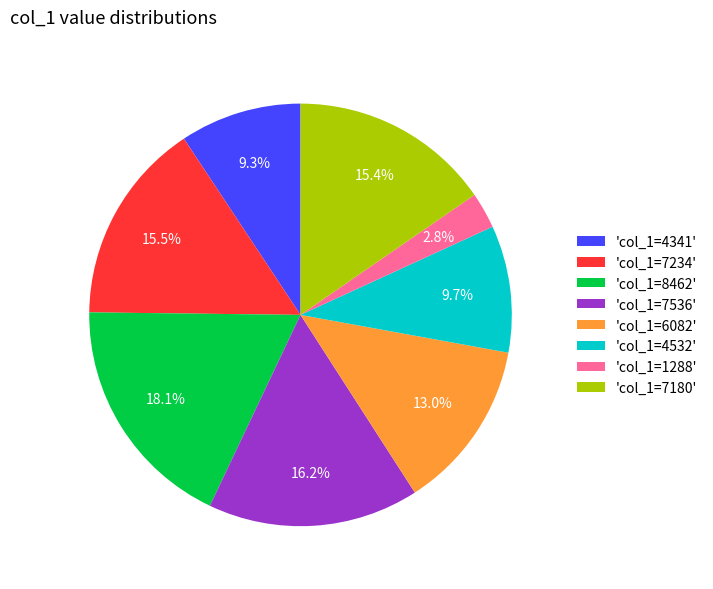

Which category has the smallest portion of the pie?

'col_1=1288'